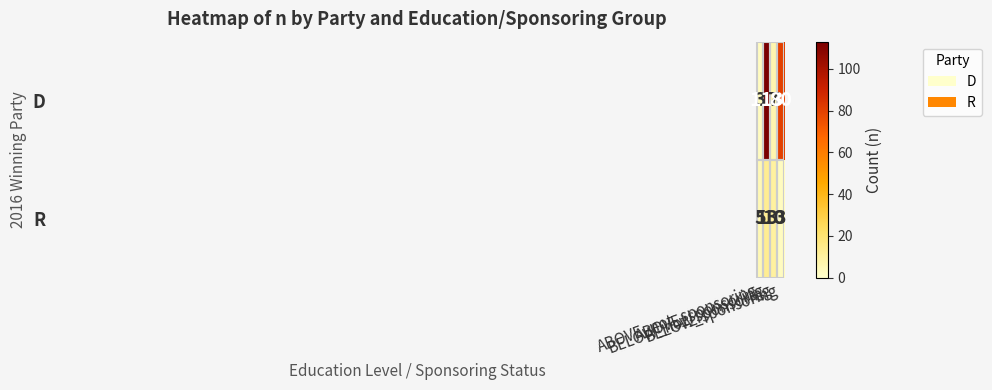

Rank the series by their maximum value, from highest to lowest.

D, R